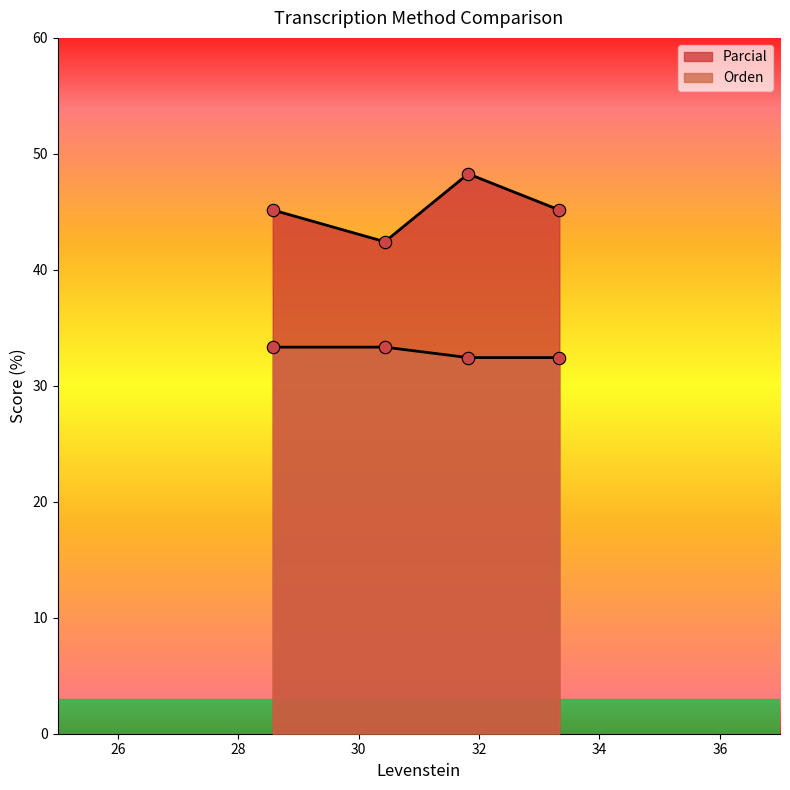

Is the value of Orden at Estandar greater than the value of Parcial at Estandar?

No